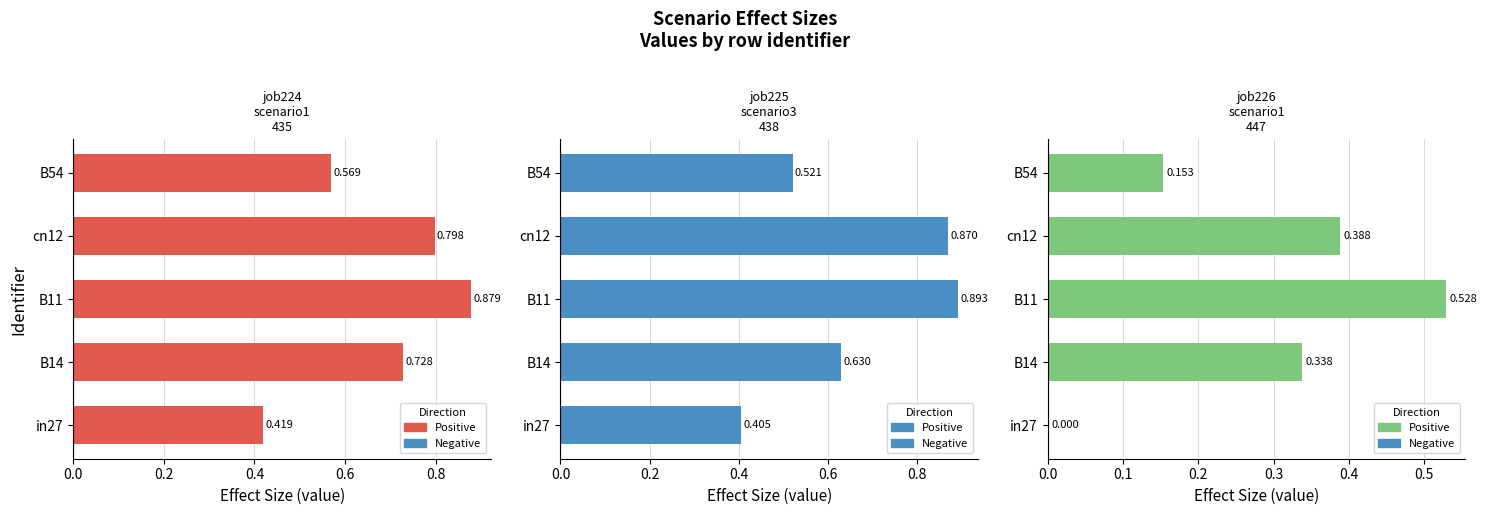

What is the value of the job224_scenario1_435 bar at the 4th from the left?

0.8